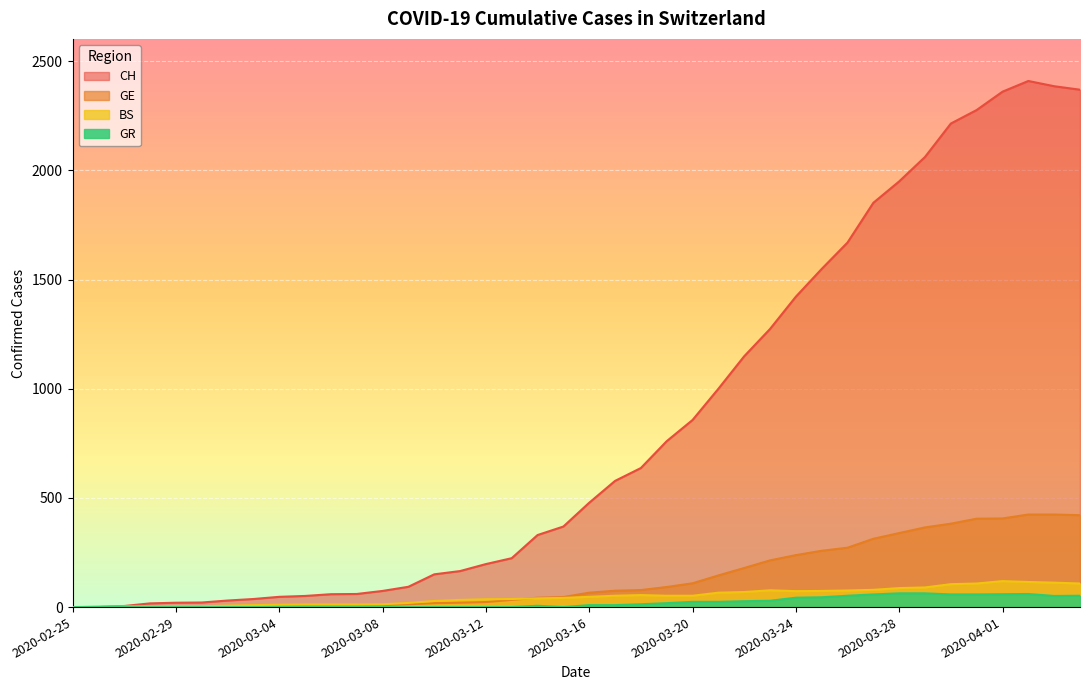

What are all the series names shown in the legend?

CH, GE, BS, GR